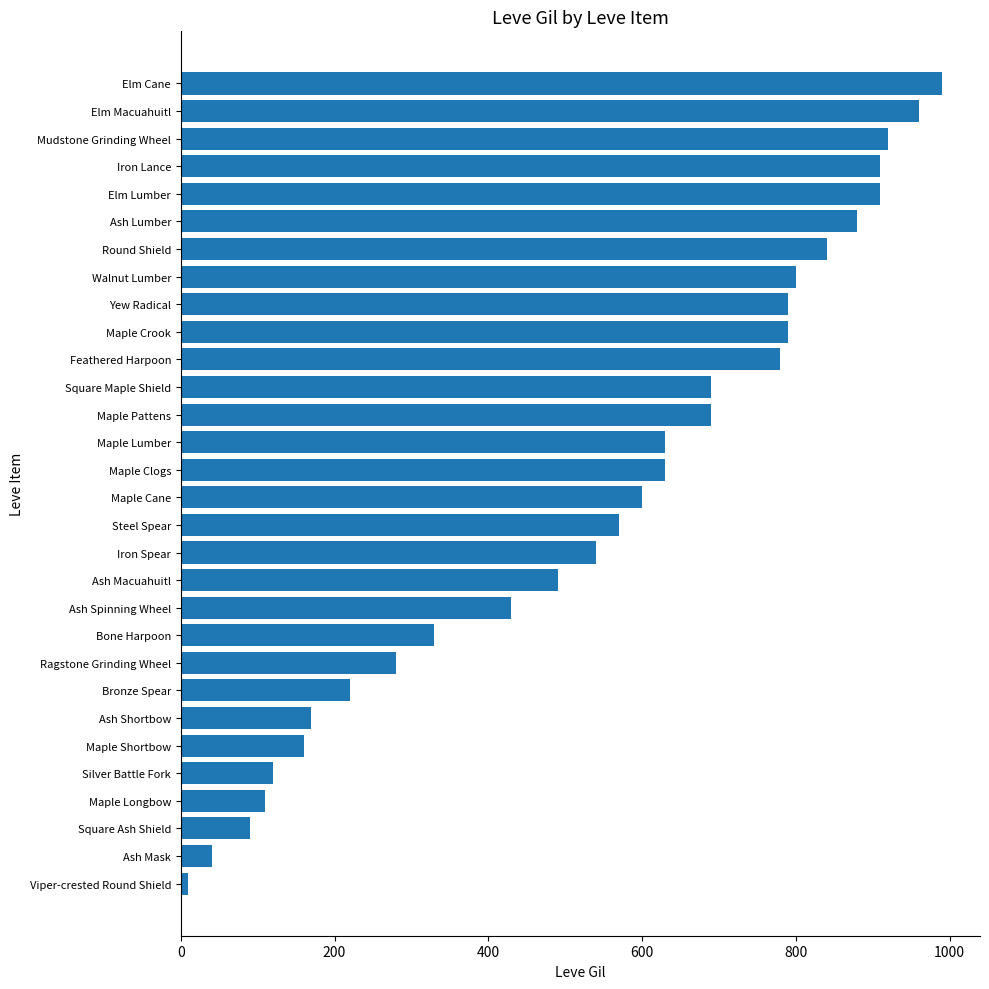

The chart shows a value of 156 at Maple Longbow. True or false?

False